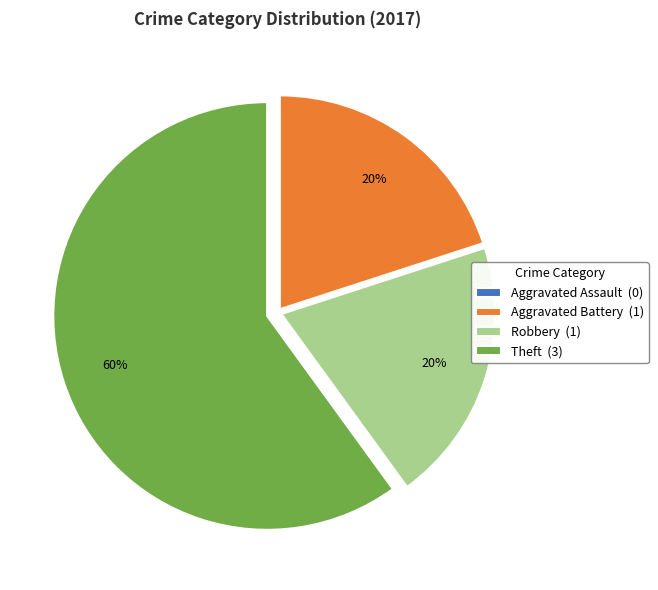

Is it true that Robbery (1) is 20% of the pie?

True